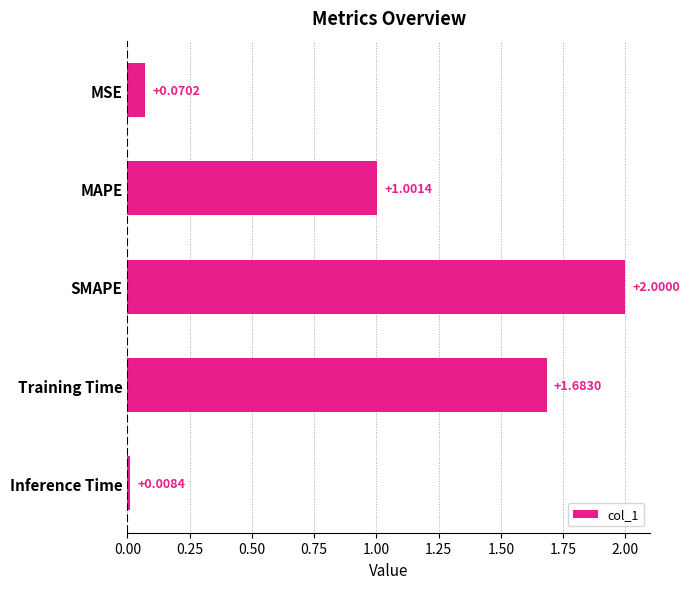

What is the average value?

1.0